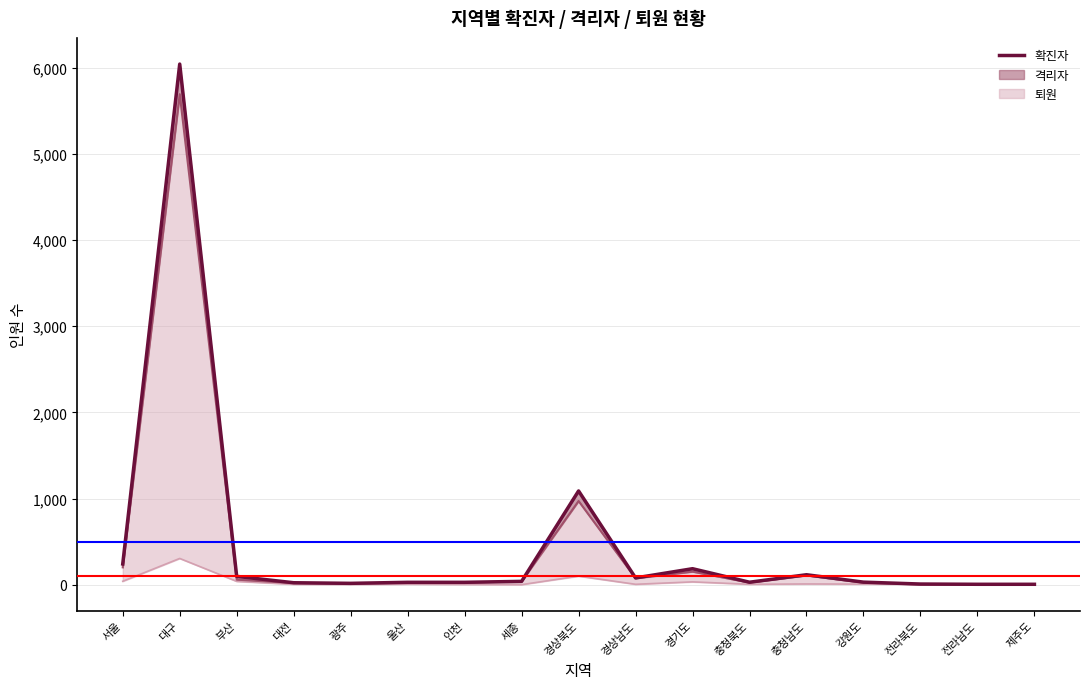

What is the value of the 12th point from the left?

28